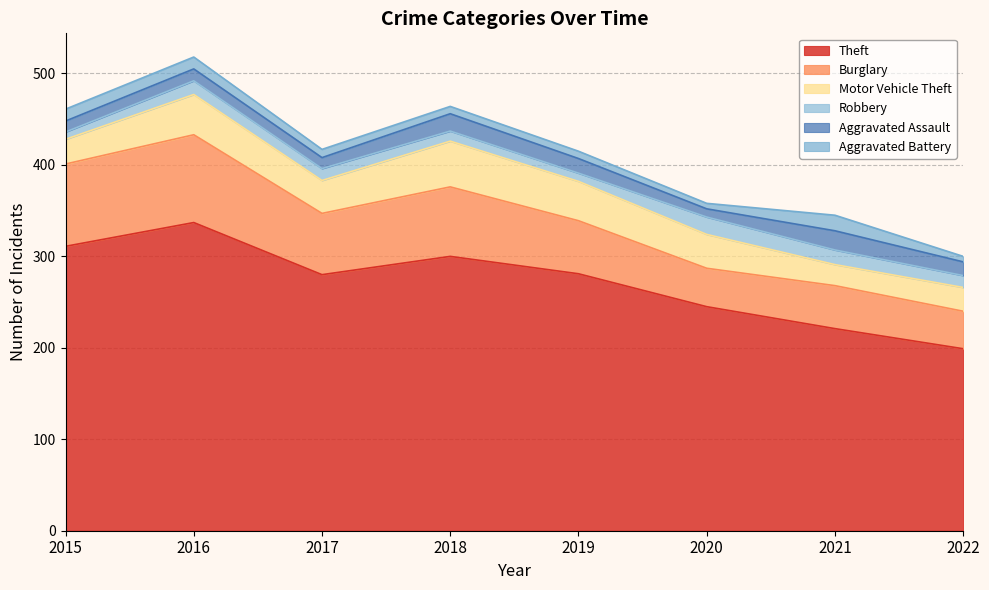

What is the difference between the Aggravated Battery values at 2017 and 2022?

3